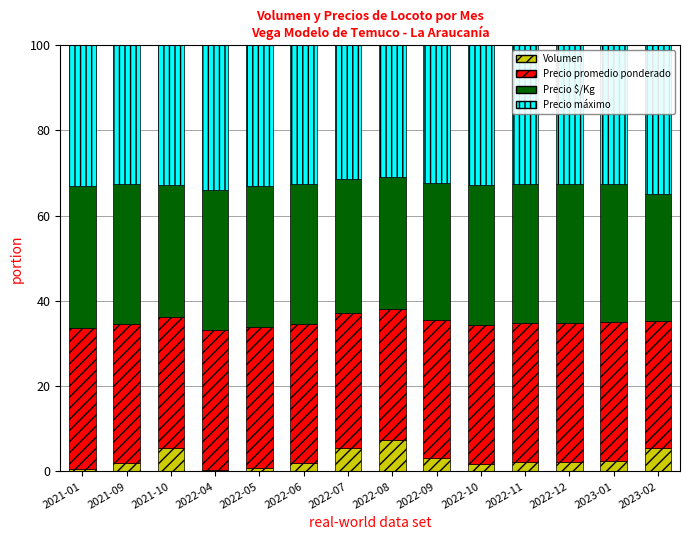

Does the chart contain stacked bars?

Yes